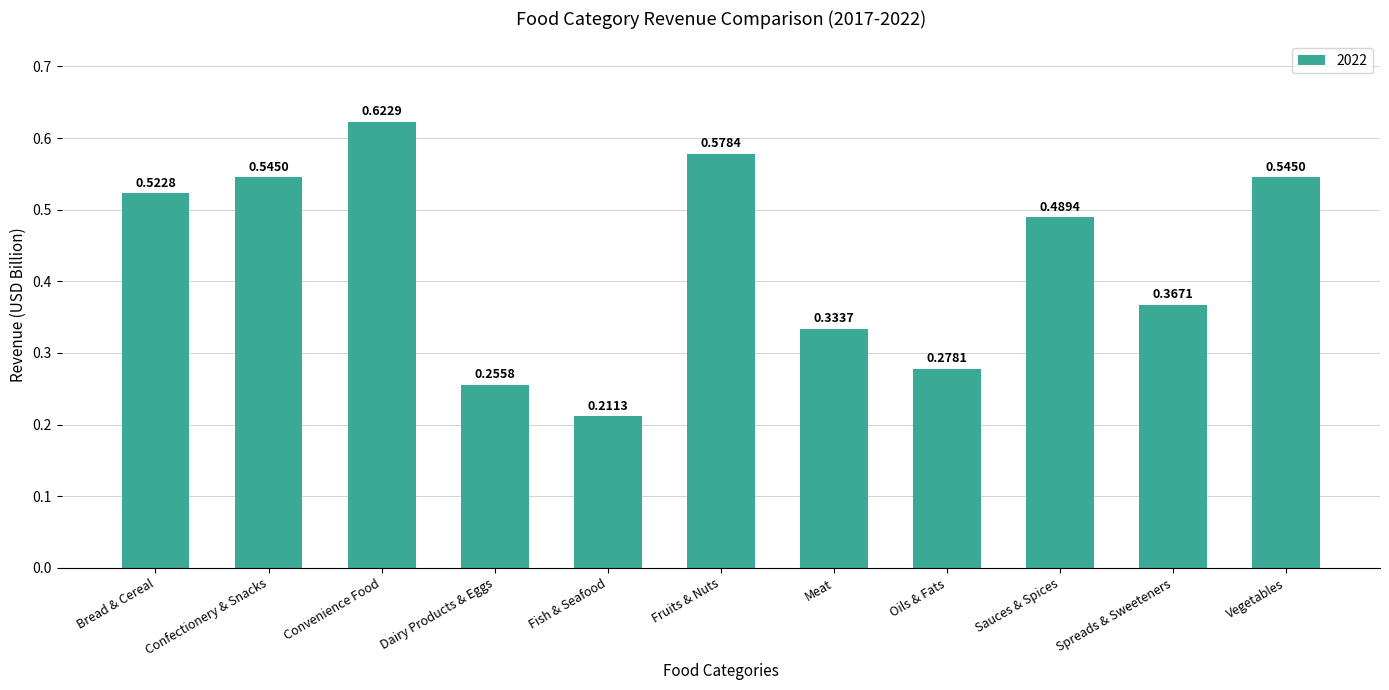

Which category has the highest value across all series?

Convenience Food